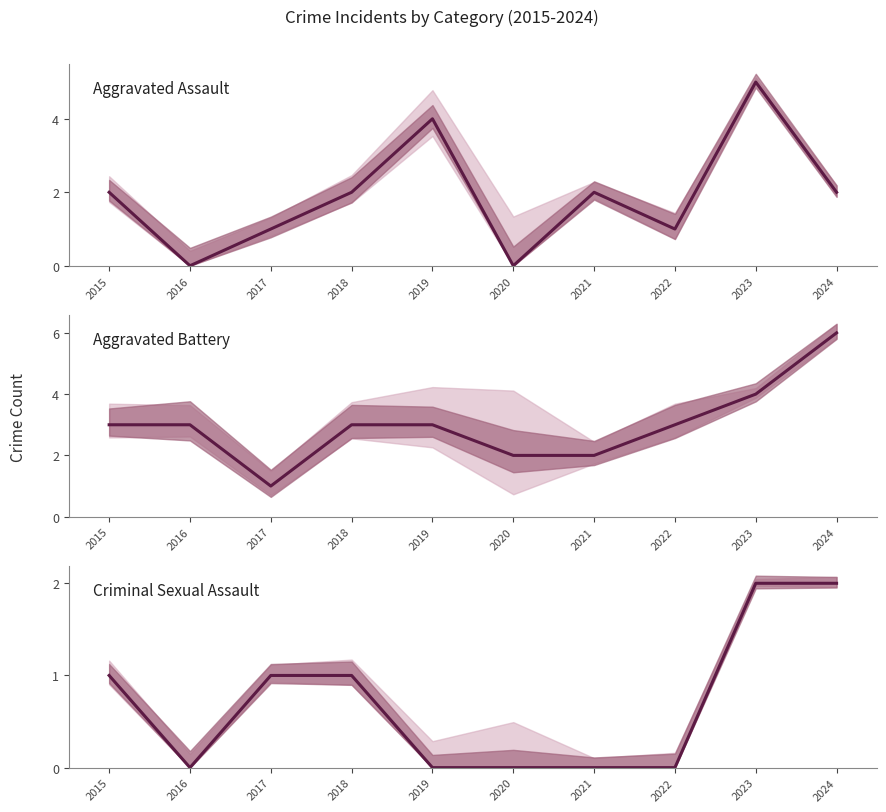

Rank the series by their maximum value, from lowest to highest.

Criminal Sexual Assault, Aggravated Assault, Aggravated Battery